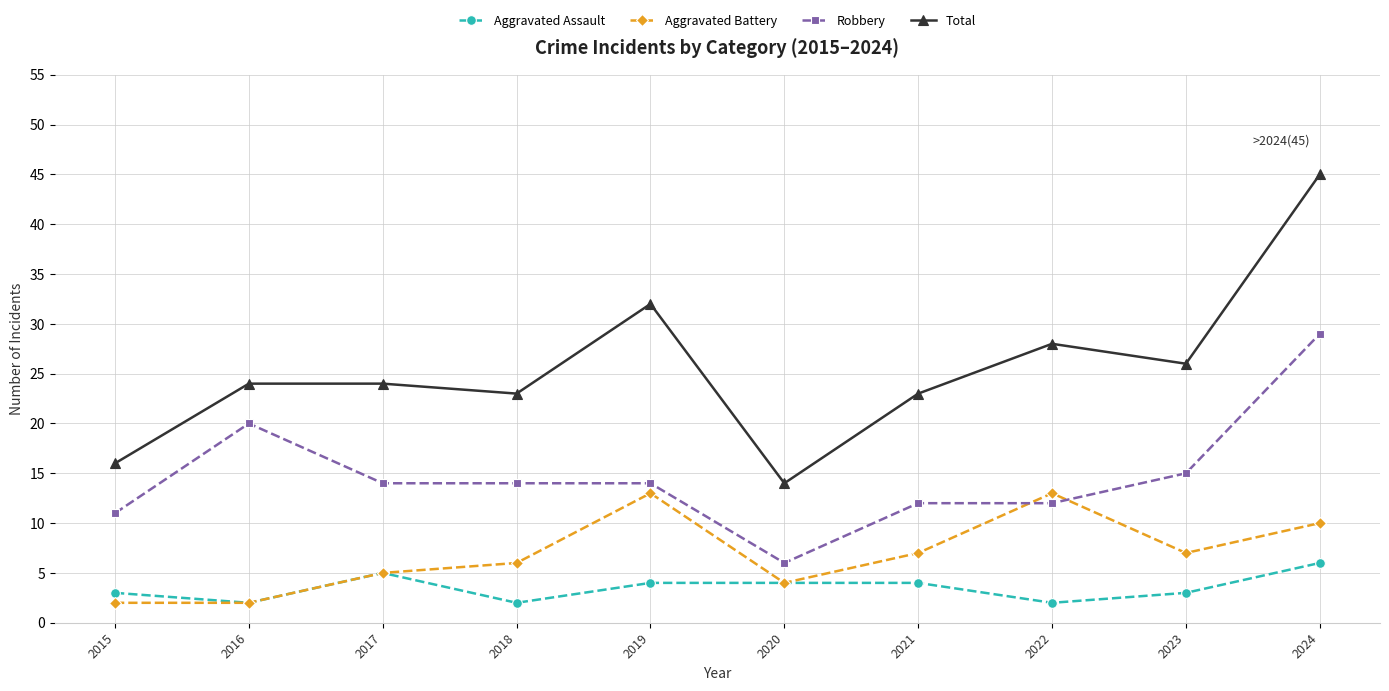

At which category does the chart reach its peak across all series?

2024